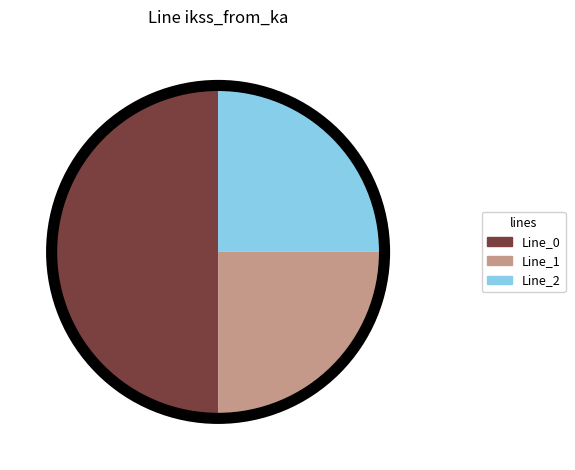

How many slices are in this pie chart?

3